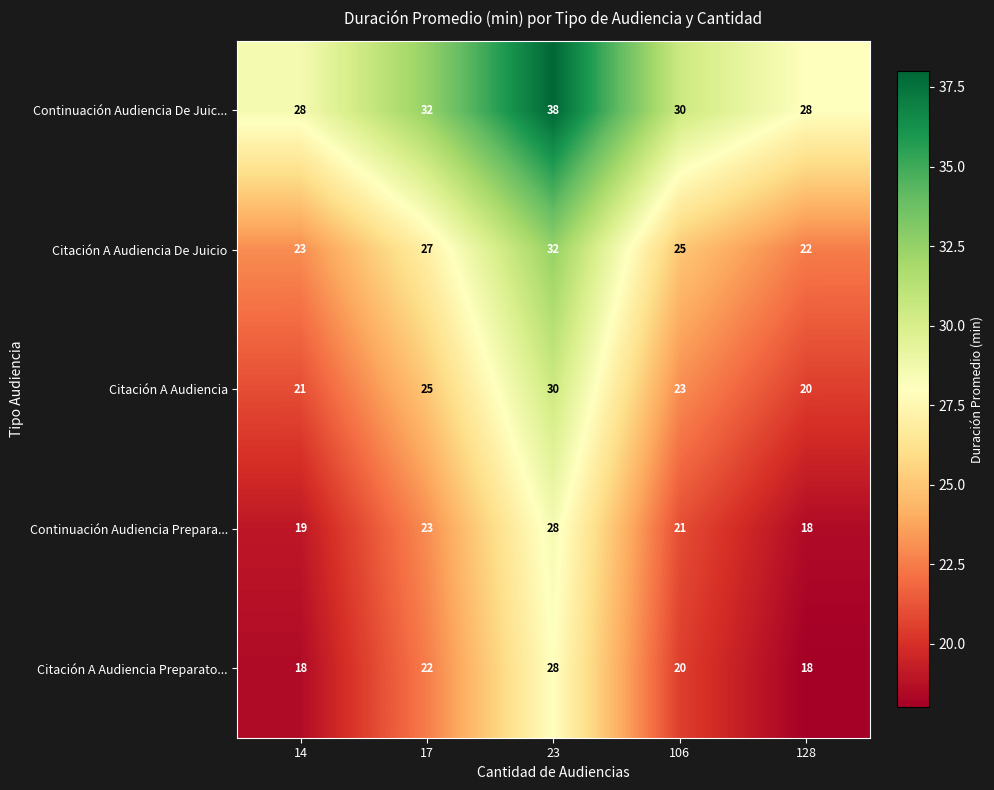

What is the average value of the Continuación Audiencia Prepara... series?

22